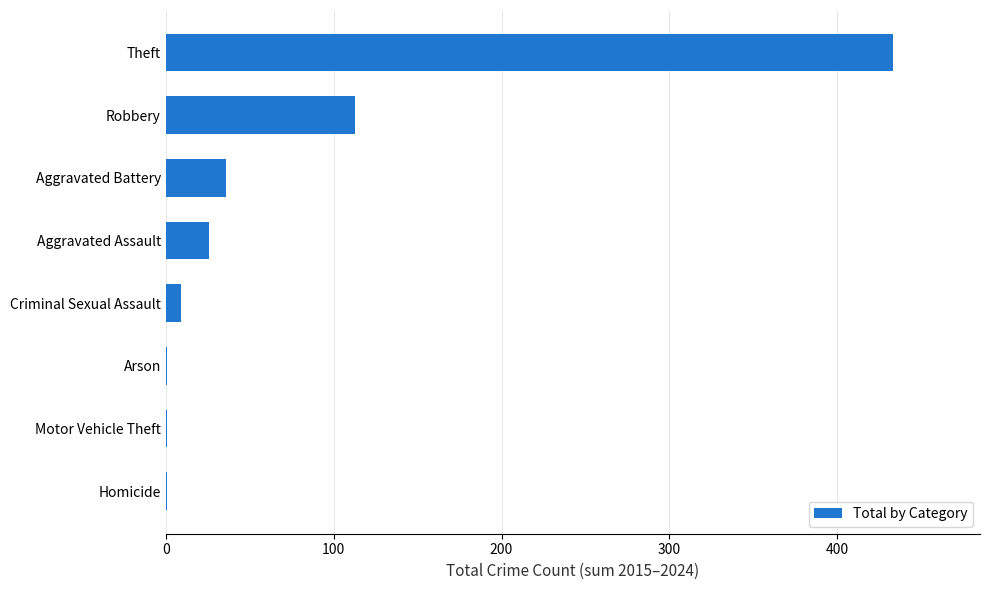

What is the sum of all values?

620